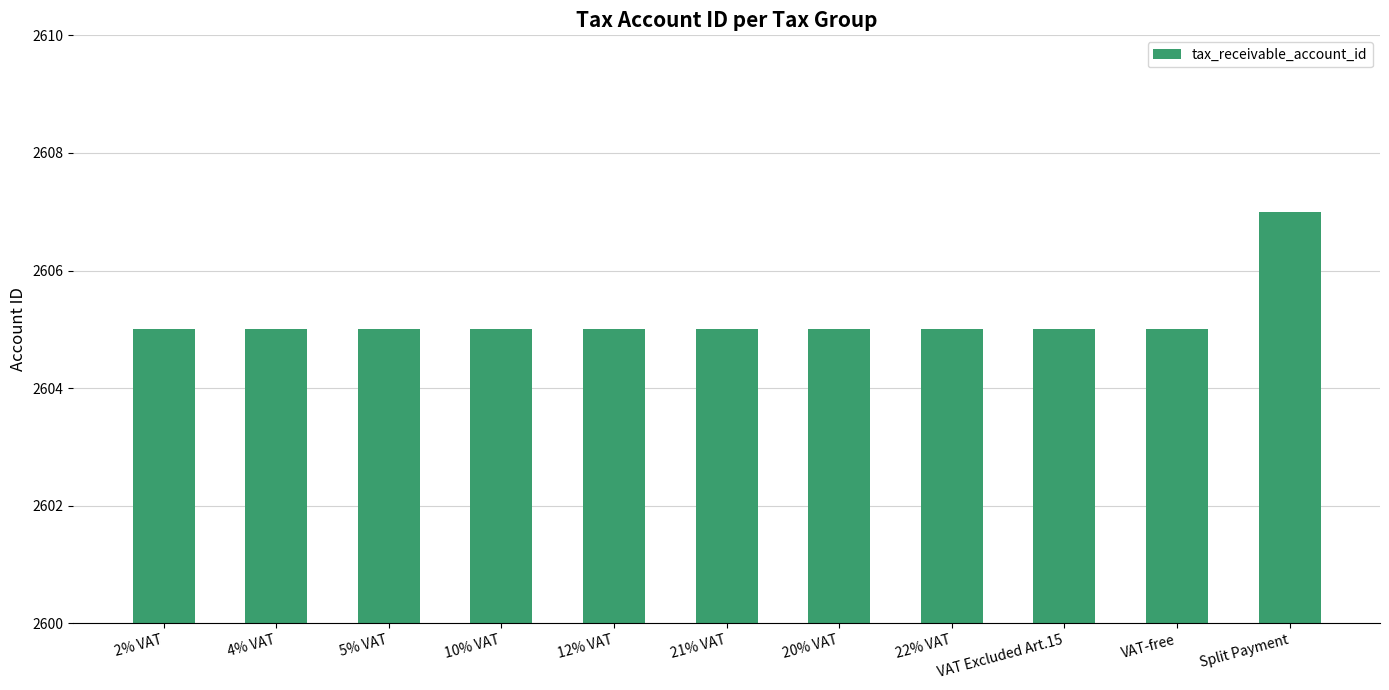

The value at 22% VAT is 2605. True or false?

True